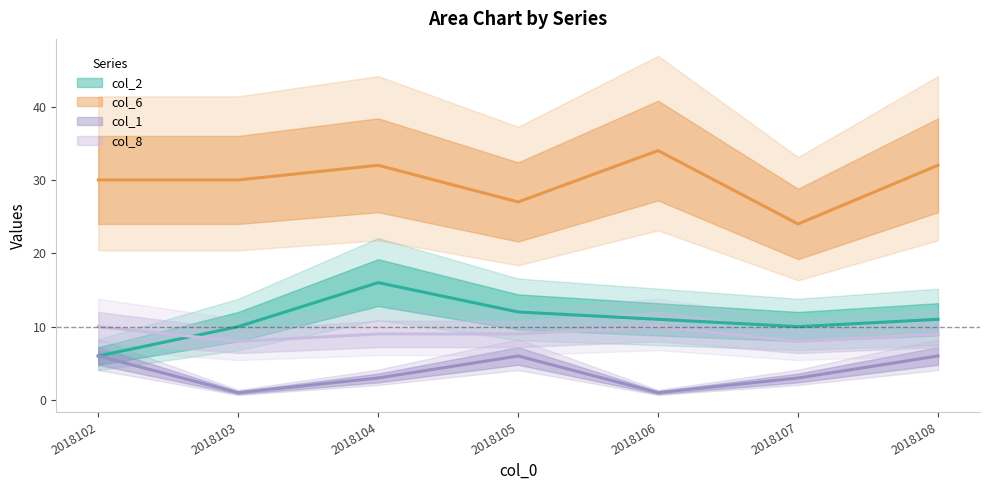

What is the value of the col_8 point at the 3rd from the left?

9